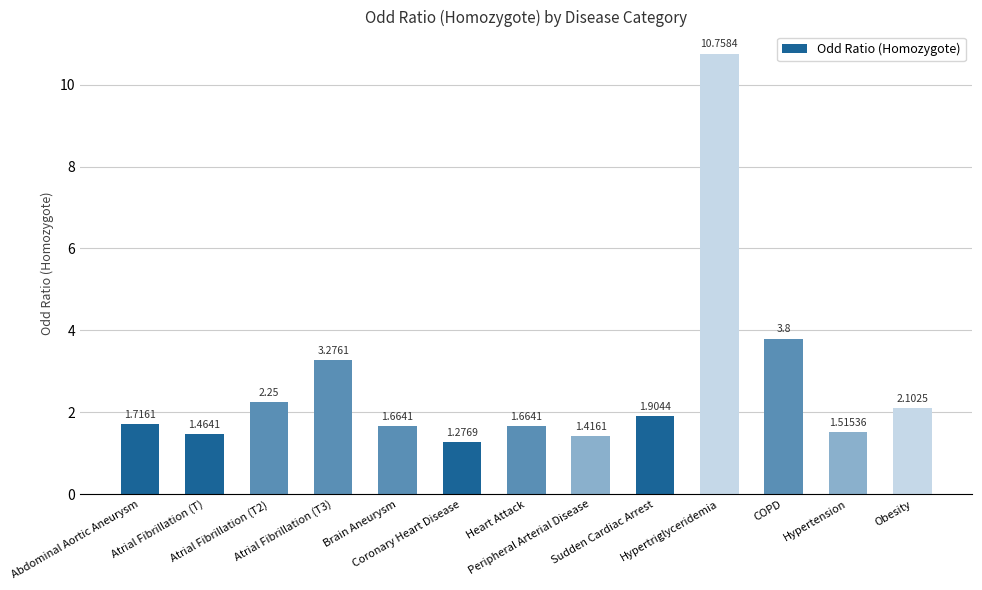

Which has a higher value, Atrial Fibrillation (T2) or Hypertension?

Atrial Fibrillation (T2)